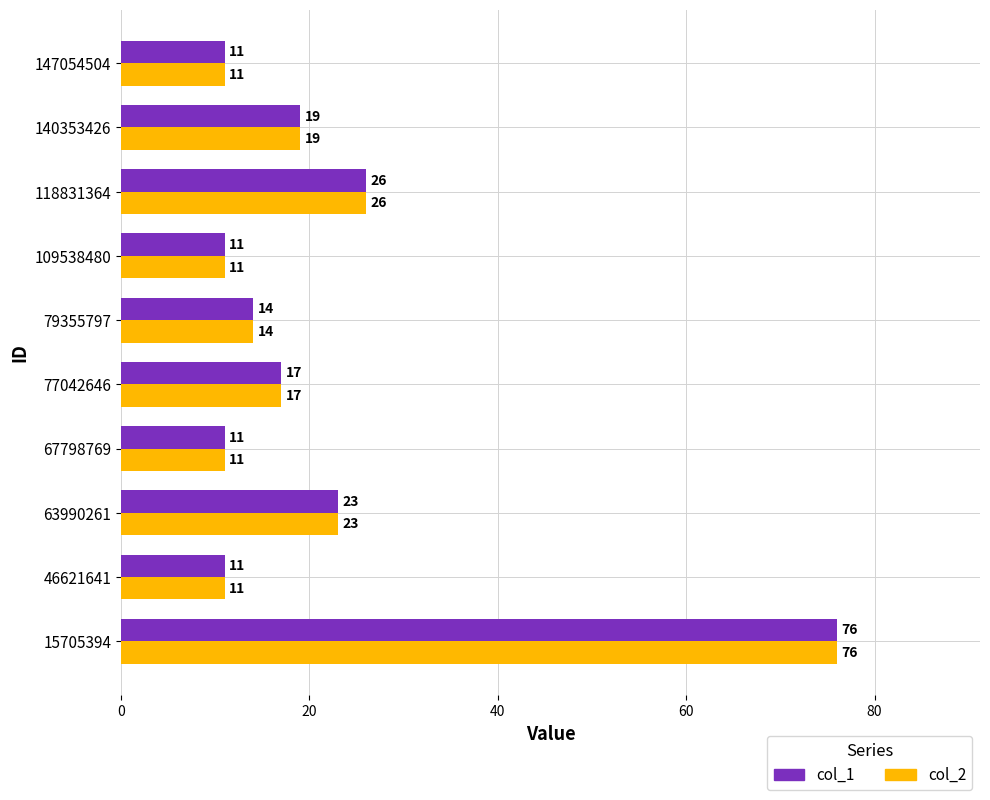

Is it true that col_1 equals 11 at 46621641?

True